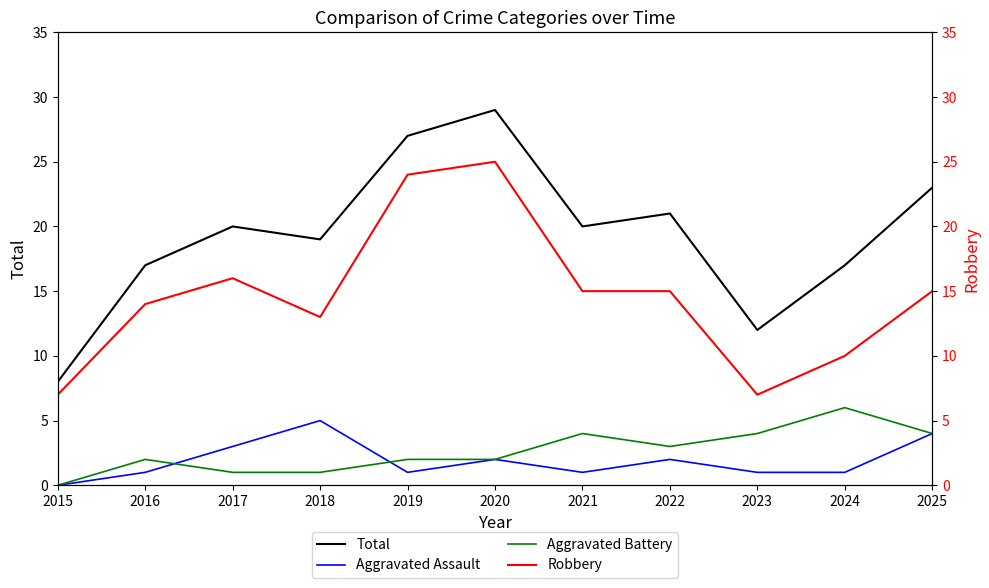

True or false: Aggravated Battery has more than 1 interior local peaks.

True